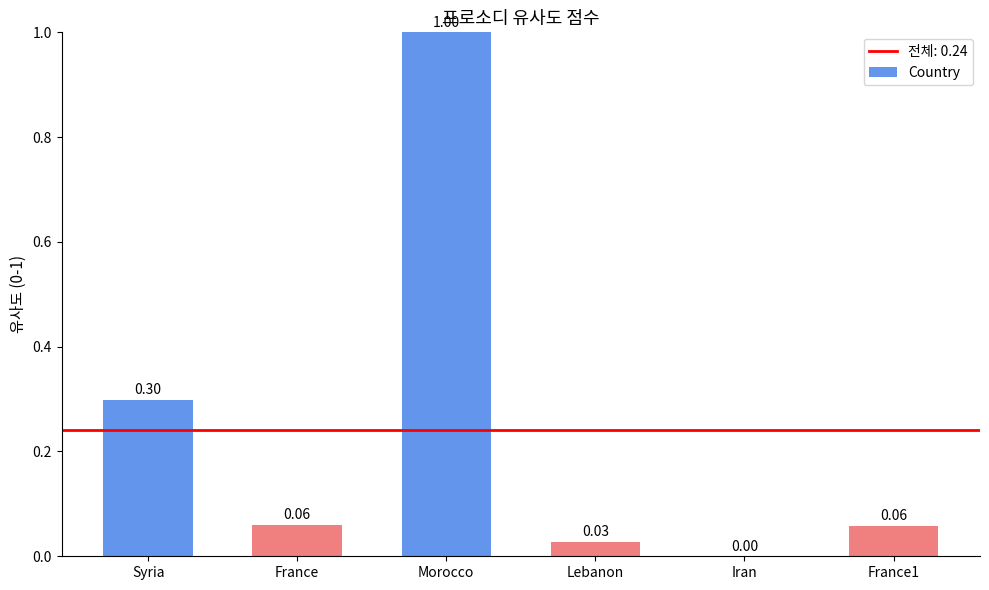

What is the sum of the values at Syria and Lebanon?

0.3